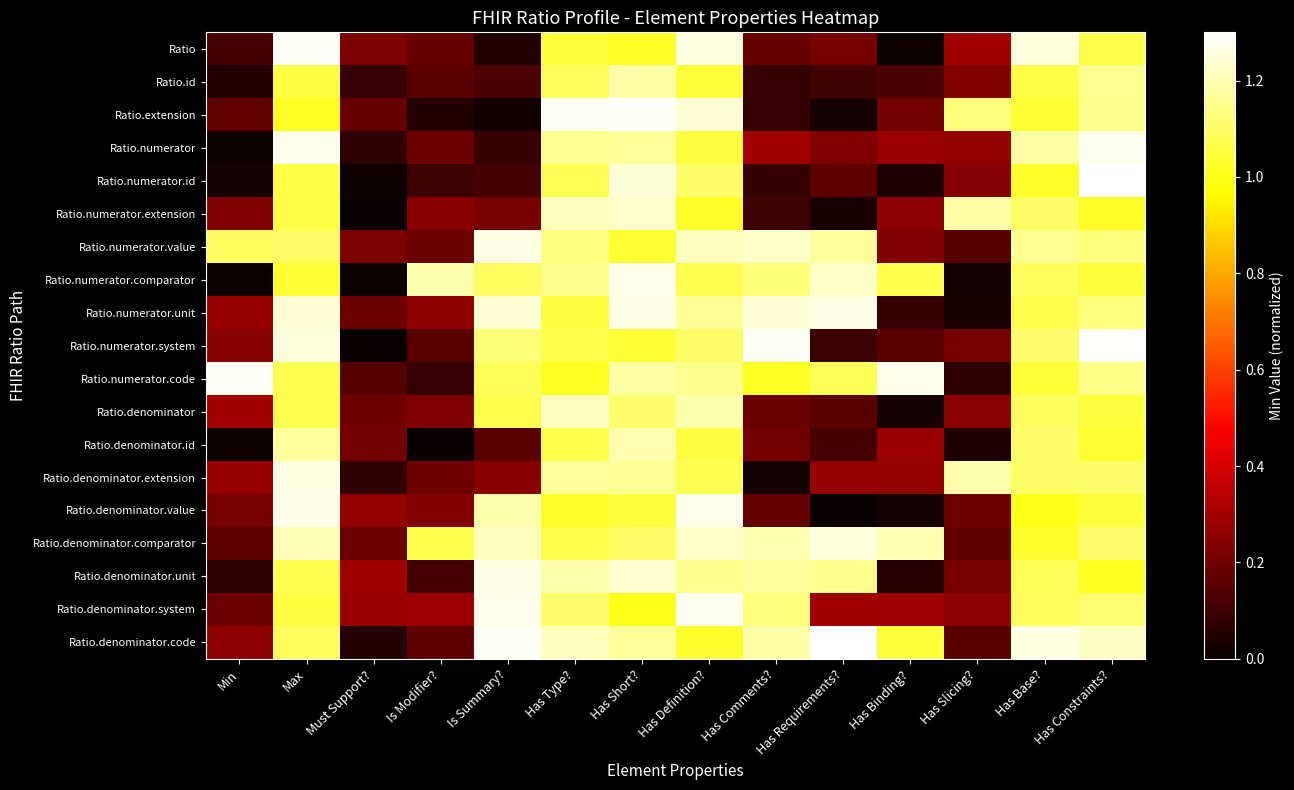

Which series has the largest range (max minus min)?

Ratio.numerator.system